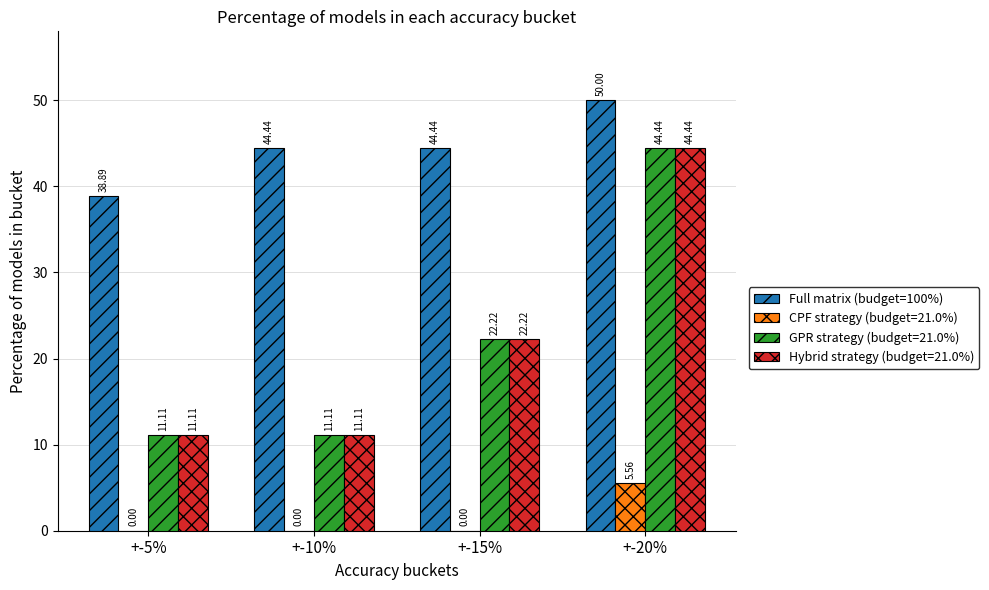

What is the sum of all GPR strategy (budget=21.0%) values?

88.9